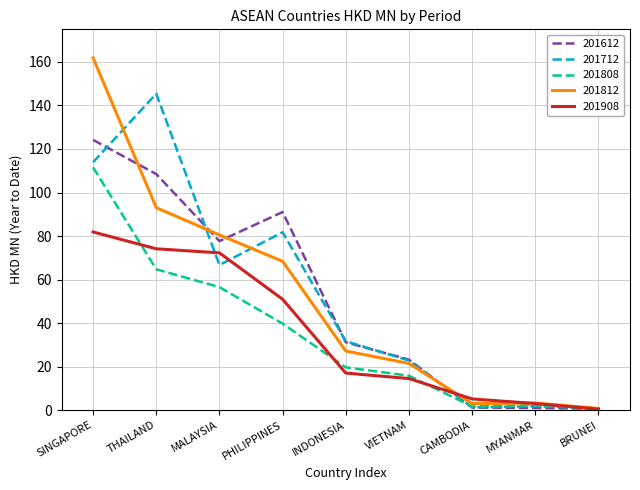

How many lines are shown in the chart?

5